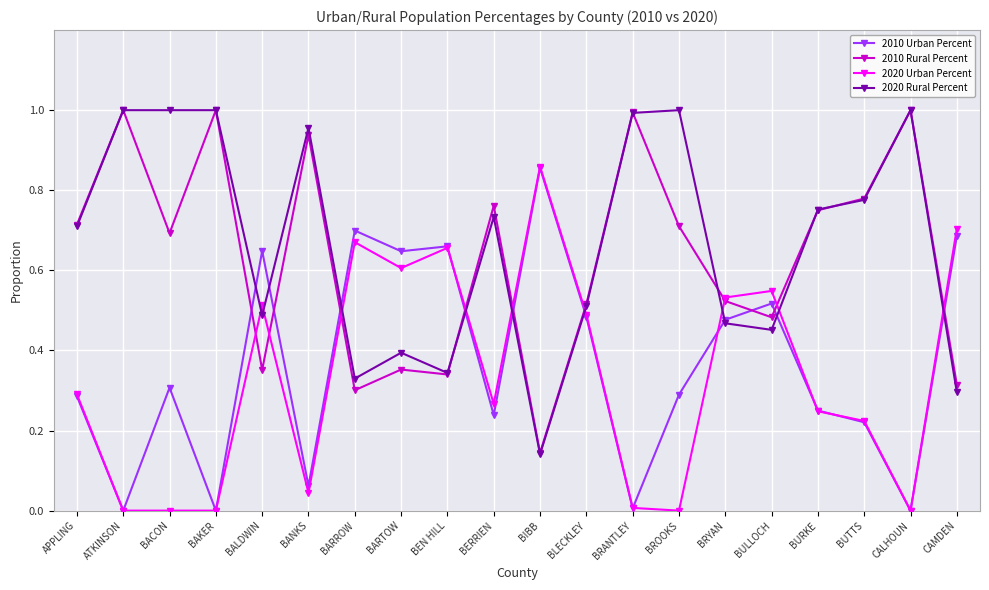

What are all the series names shown in the legend?

2010 Urban Percent, 2010 Rural Percent, 2020 Urban Percent, 2020 Rural Percent